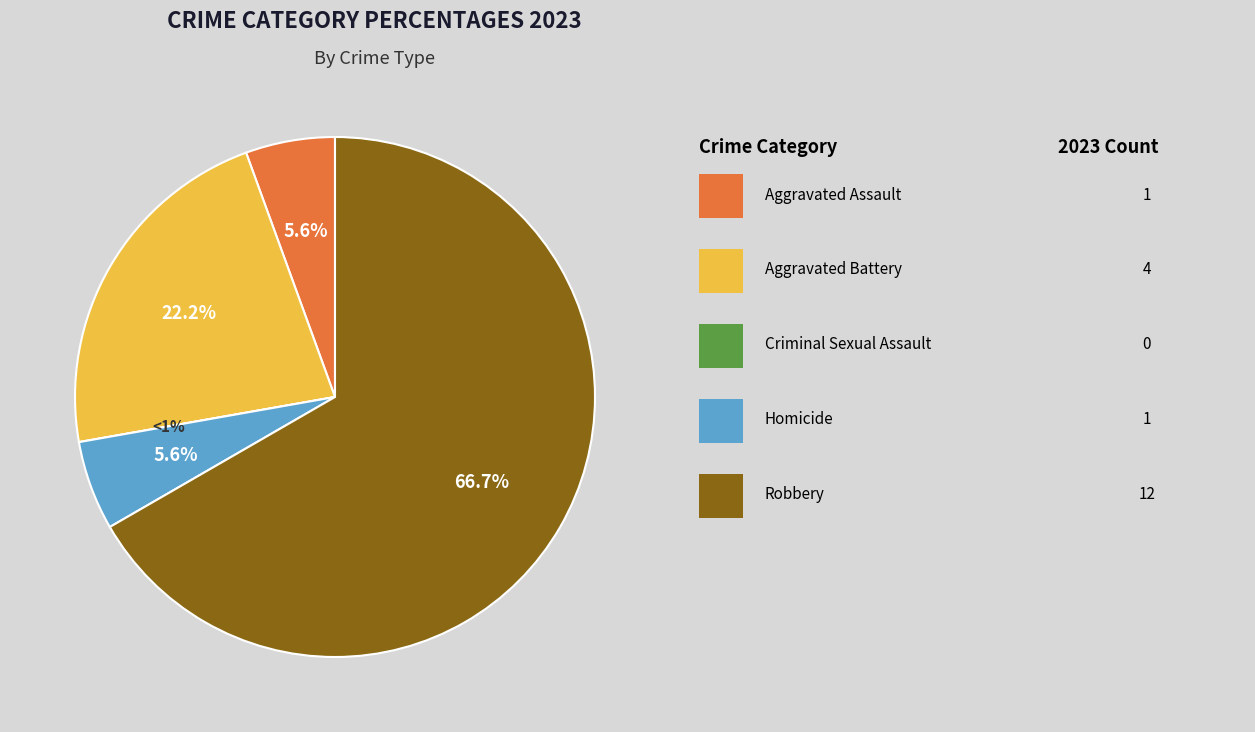

Between Homicide and Aggravated Assault, which is larger?

Homicide